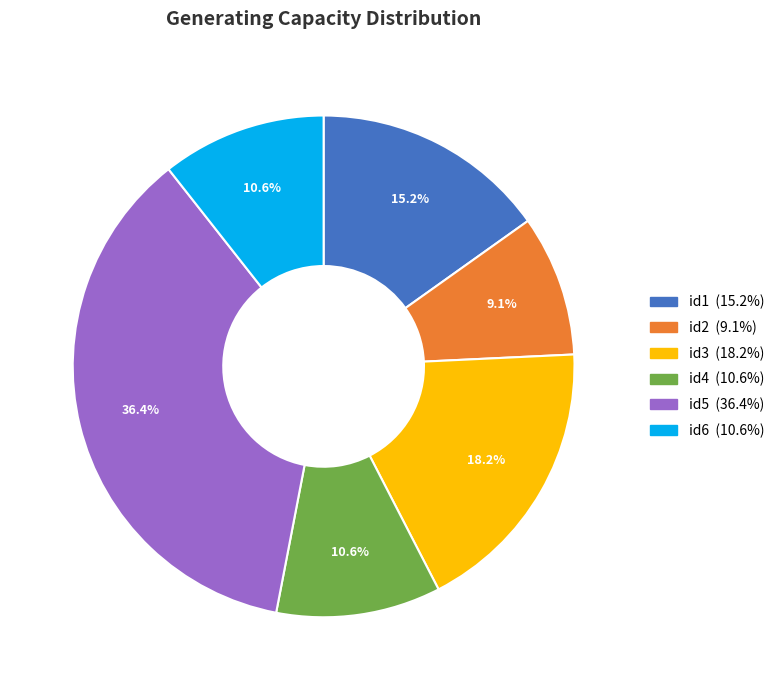

The id6 slice represents 1% of the pie. True or false?

False